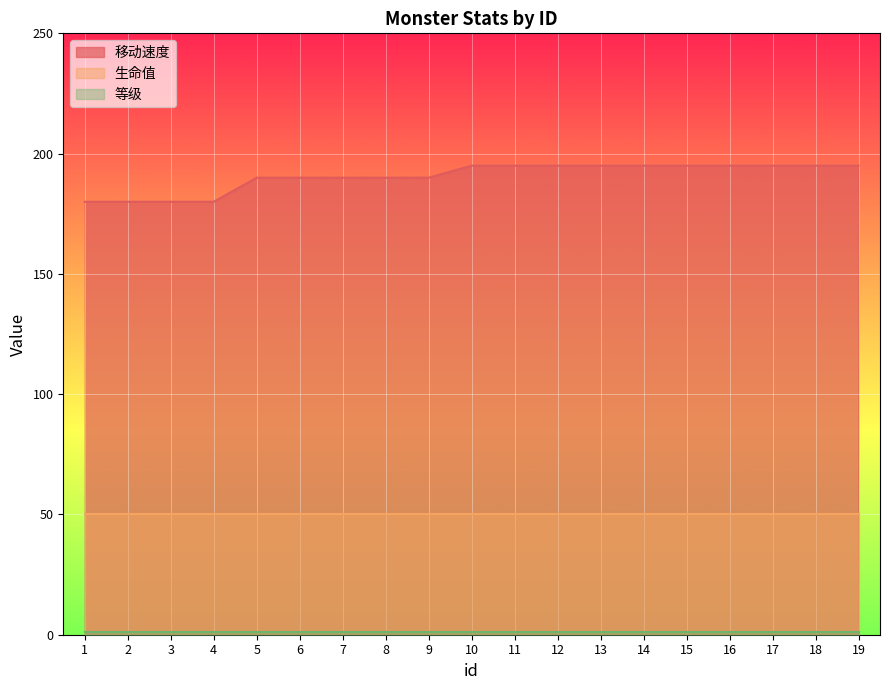

Is it true that 等级 equals 1 at 19?

True